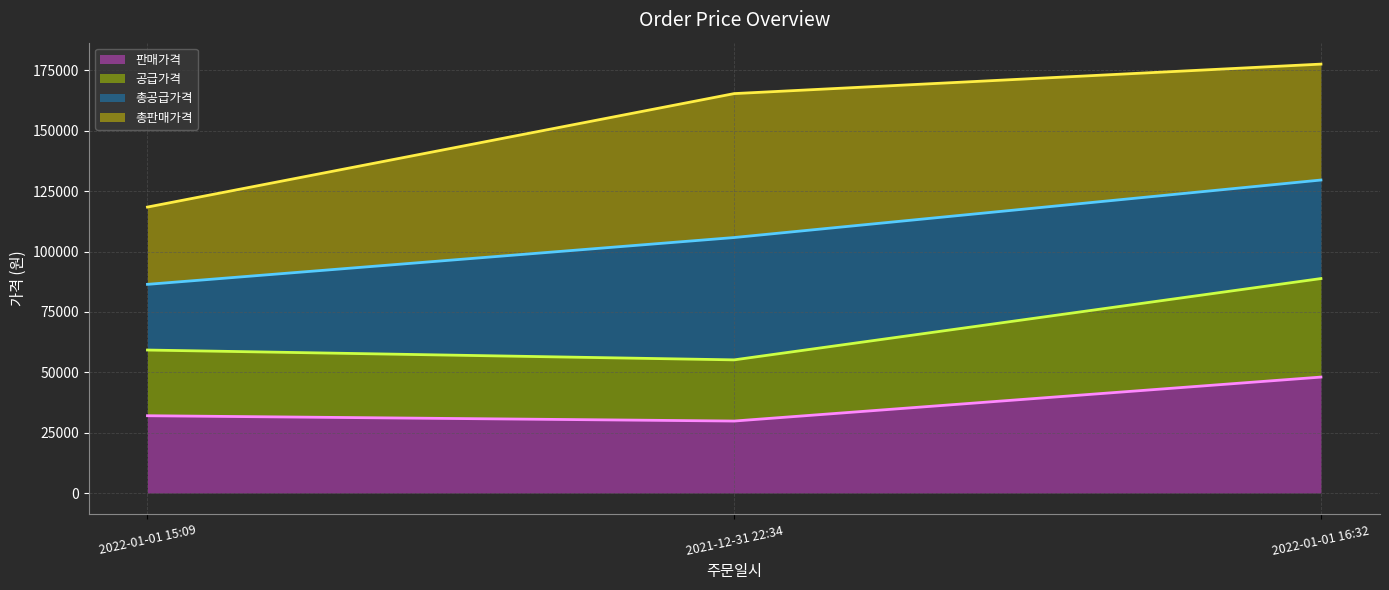

How many categories are shown in the chart?

3